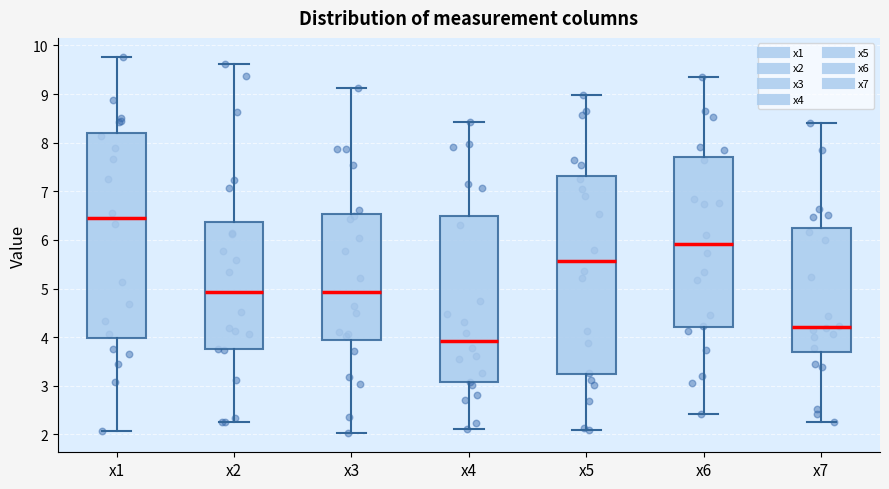

Reading left to right, transcribe this box plot: for each box, give where its median line is, the range the box spans, and where its two whiskers end, as read against the y-axis. The values are not printed on the chart, so give them approximately, as read against the axis.

x1: median 6.4, box 4.0 to 8.2, whiskers 2.1 to 9.8
x2: median 4.9, box 3.7 to 6.4, whiskers 2.3 to 9.6
x3: median 4.9, box 3.9 to 6.5, whiskers 2.0 to 9.1
x4: median 3.9, box 3.1 to 6.5, whiskers 2.1 to 8.4
x5: median 5.6, box 3.2 to 7.3, whiskers 2.1 to 9.0
x6: median 5.9, box 4.2 to 7.7, whiskers 2.4 to 9.3
x7: median 4.2, box 3.7 to 6.2, whiskers 2.3 to 8.4